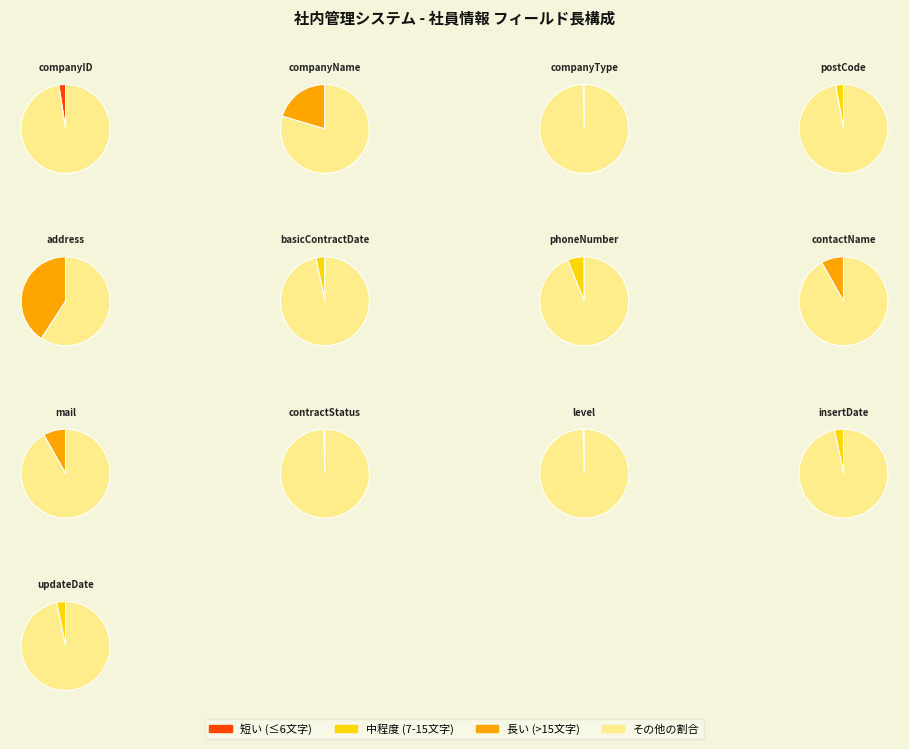

Rank the categories by value from highest to lowest.

address, companyName, contactName, mail, phoneNumber, basicContractDate, insertDate, updateDate, postCode, companyID, companyType, contractStatus, level